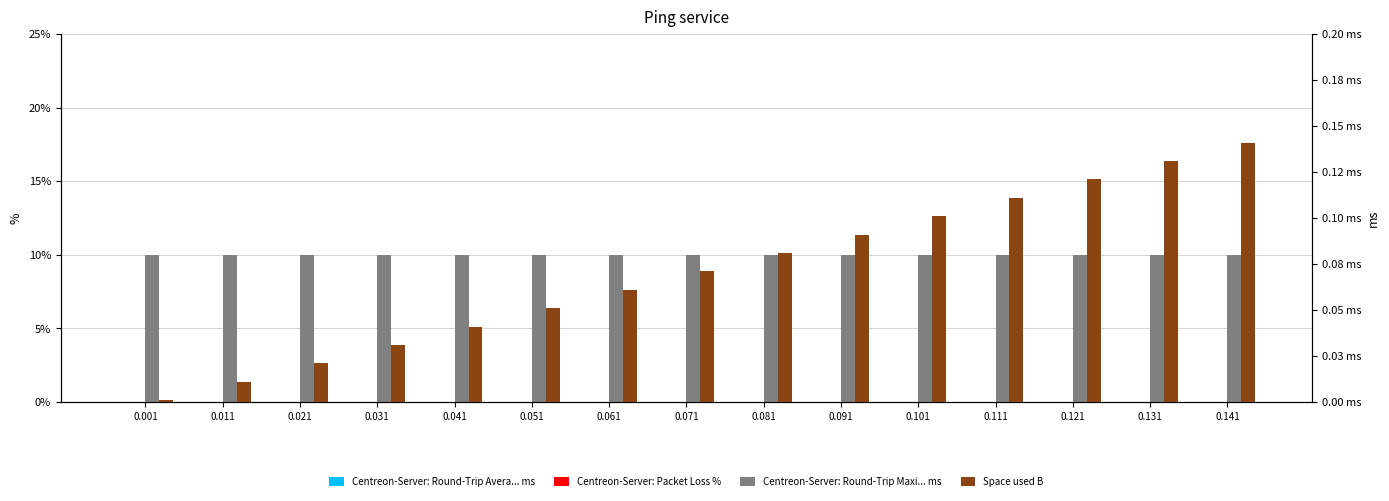

Is the value of Space used B at 0.131 greater than the value of Centreon-Server: Round-Trip Maxi... ms at 0.121?

No